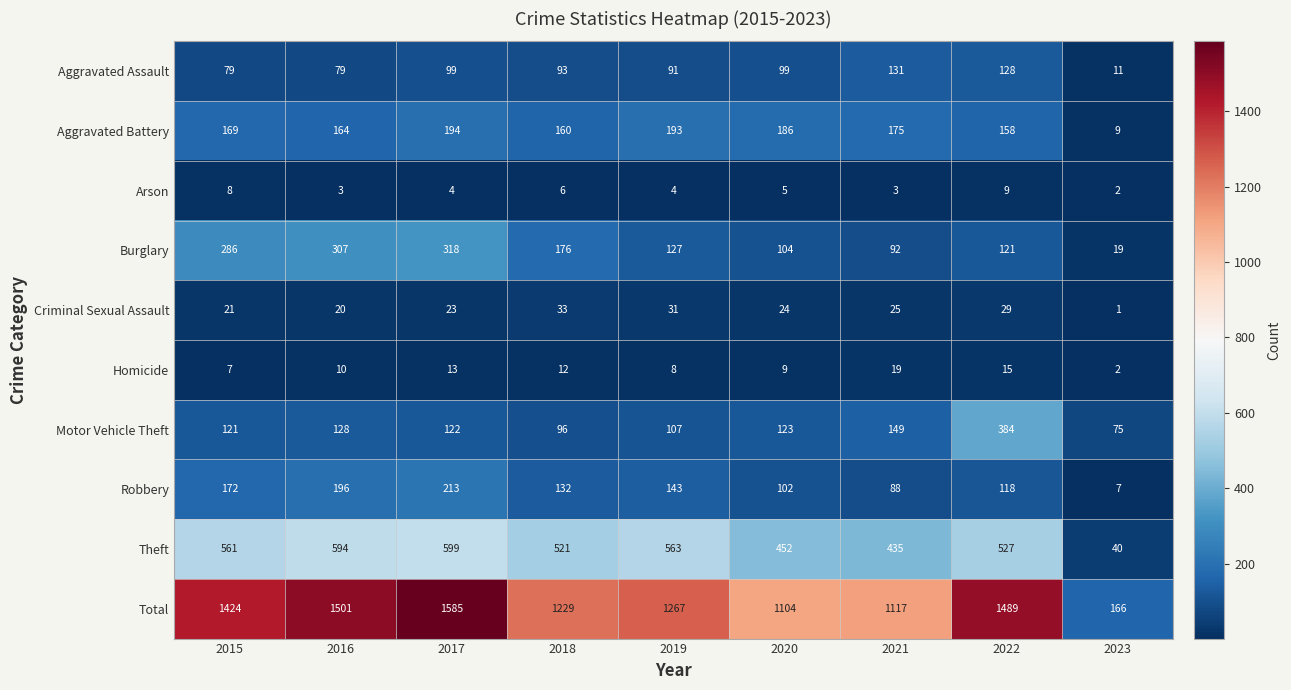

At 2020, list the series in order from smallest to largest.

Arson, Homicide, Criminal Sexual Assault, Aggravated Assault, Robbery, Burglary, Motor Vehicle Theft, Aggravated Battery, Theft, Total